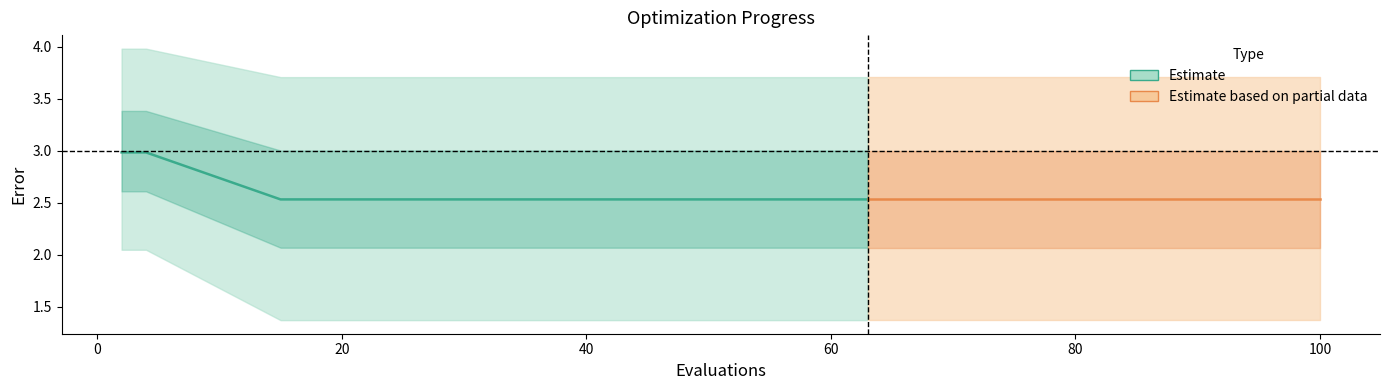

What is the value of the best point at the 15th from the left?

1.4